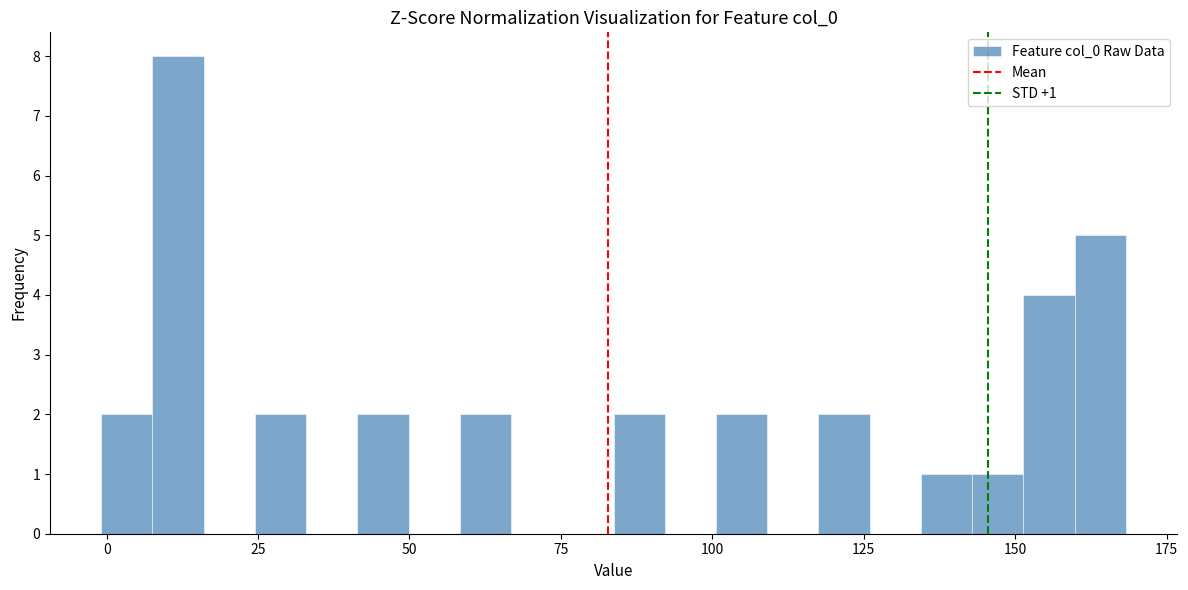

Around what value on the x-axis is the tallest bar? Give the approximate position of its centre, as read against the axis.

10